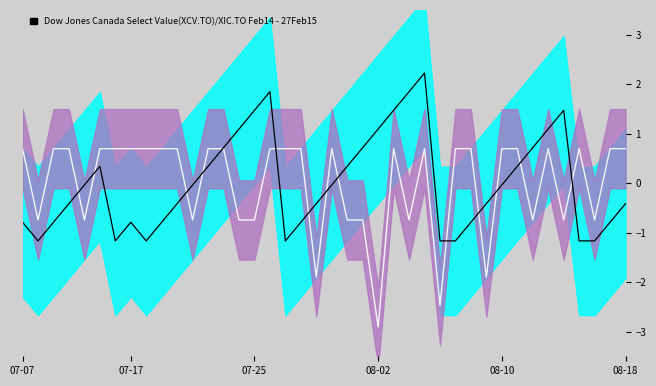

How many times do Streak and Batting Average1 cross each other?

14